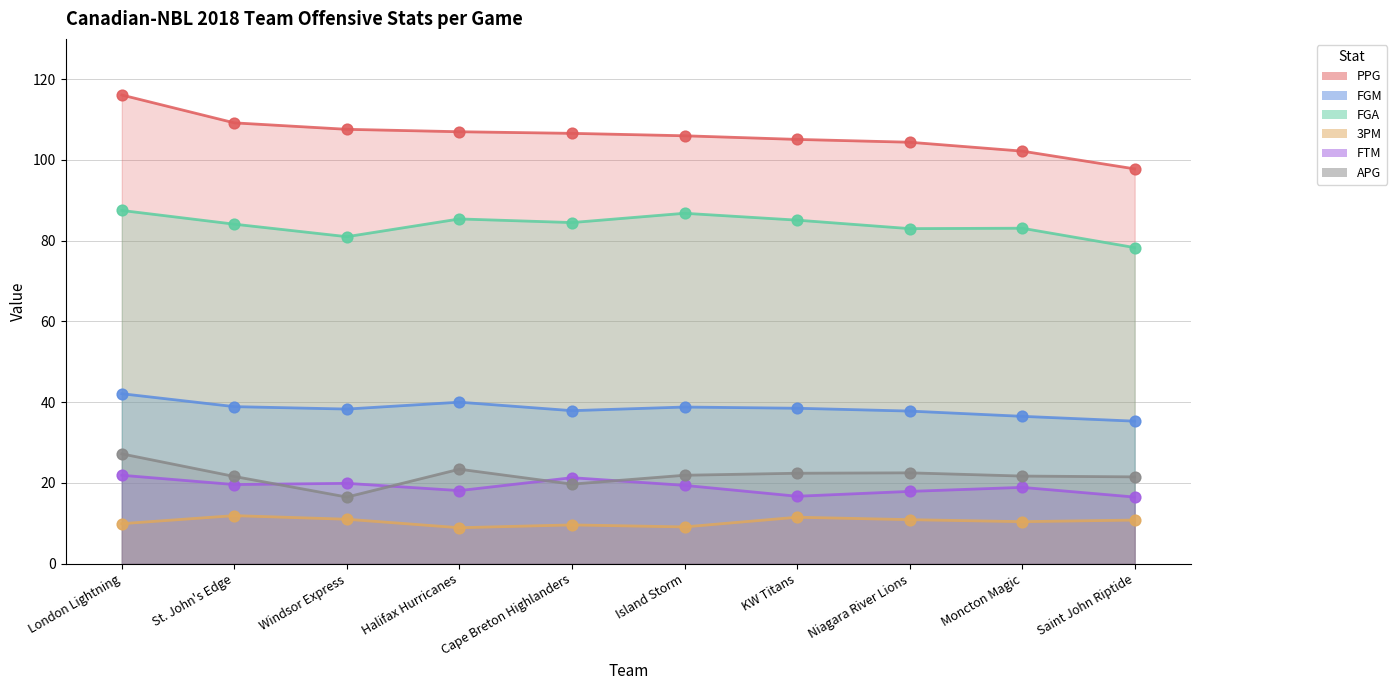

Which series has the widest spread of Y values?

PPG